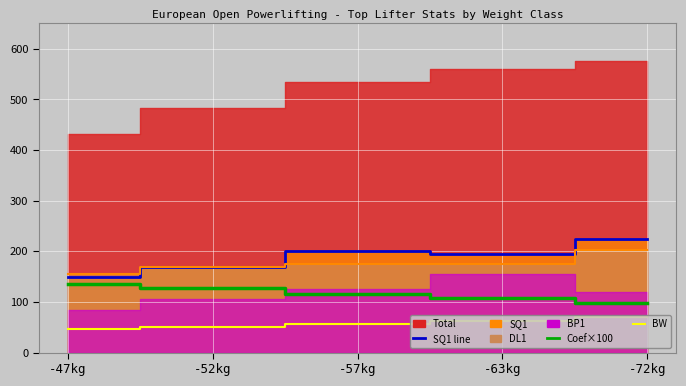

Which series has the widest spread of values?

SQ1 line